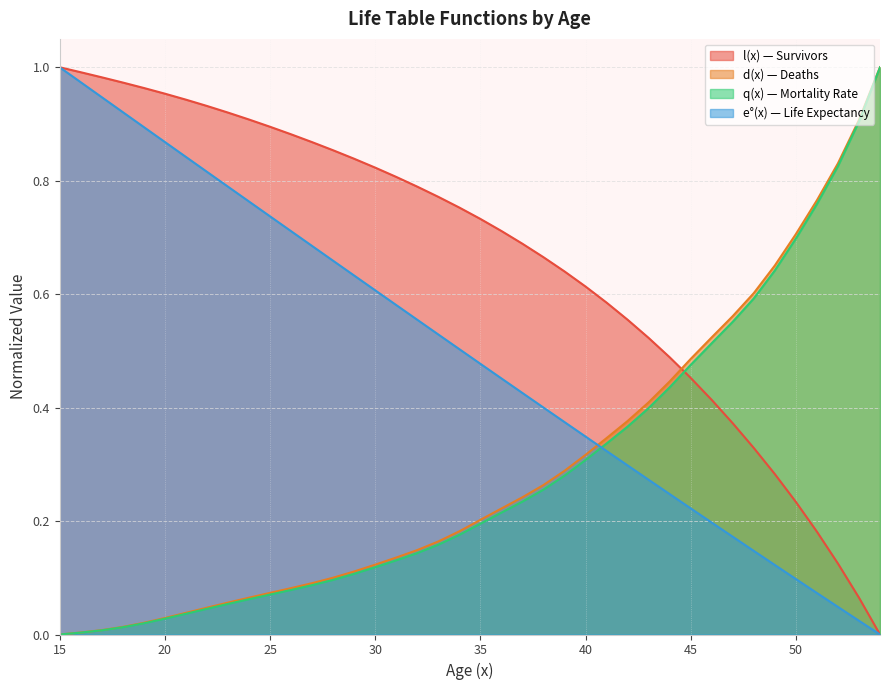

What is the maximum value for e(x)?

1.0